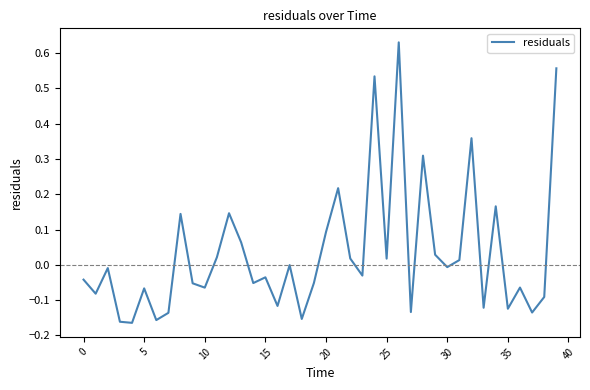

What is the difference between the maximum and minimum values?

0.8